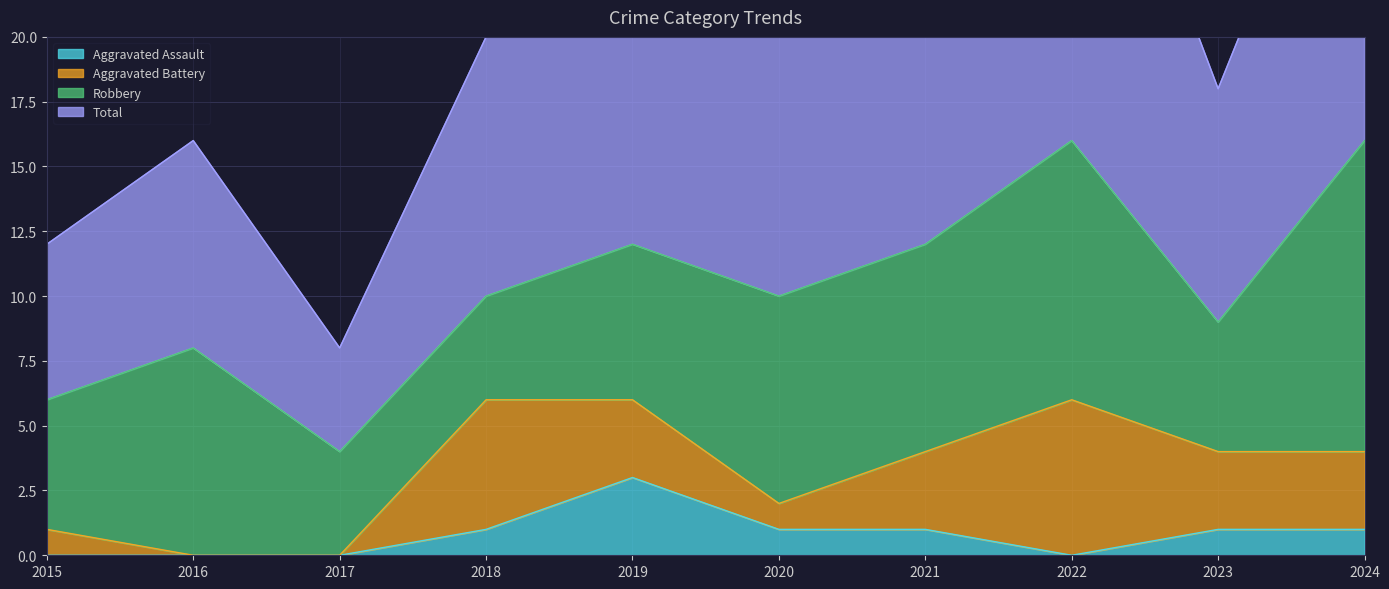

Which category has the highest value across all series?

2022